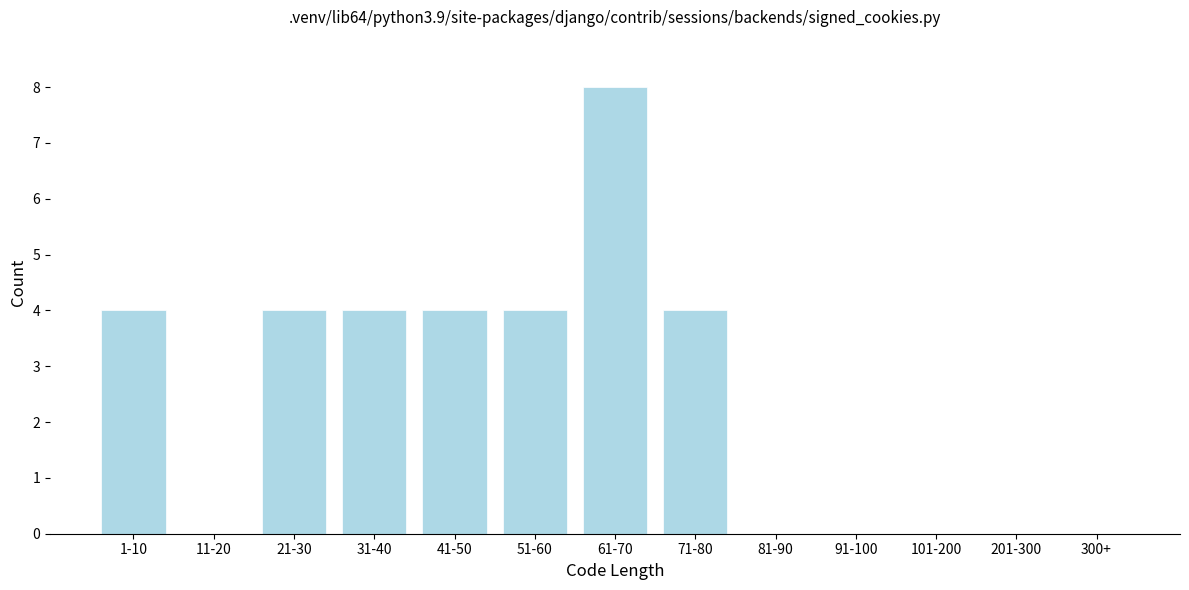

Reading left to right, list all the values displayed in this chart.

1-10=4	11-20=0	21-30=4	31-40=4	41-50=4	51-60=4	61-70=8	71-80=4	81-90=0	91-100=0	101-200=0	201-300=0	300+=0